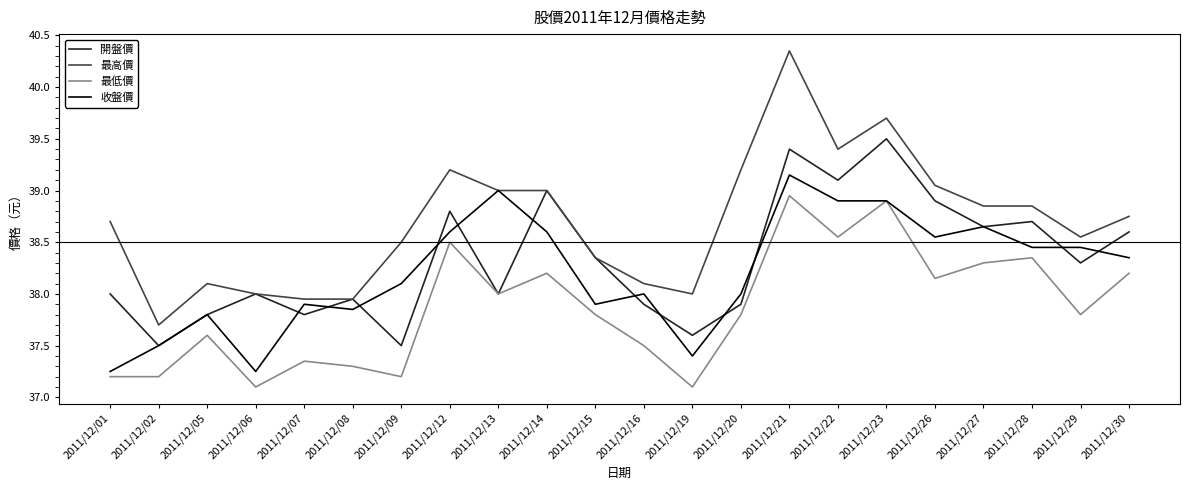

List the series in order of their peak value, lowest first.

最低價, 收盤價, 開盤價, 最高價